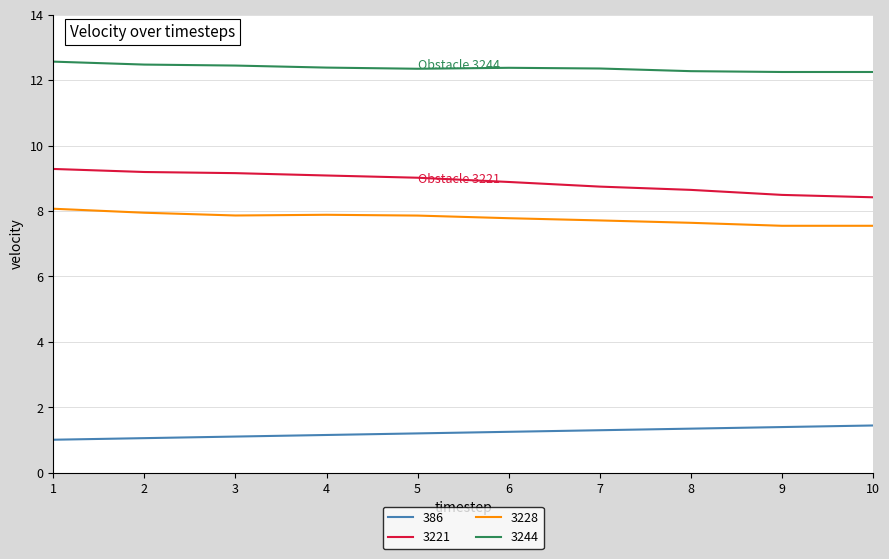

What is the spread (max minus min) of values at 4?

11.2